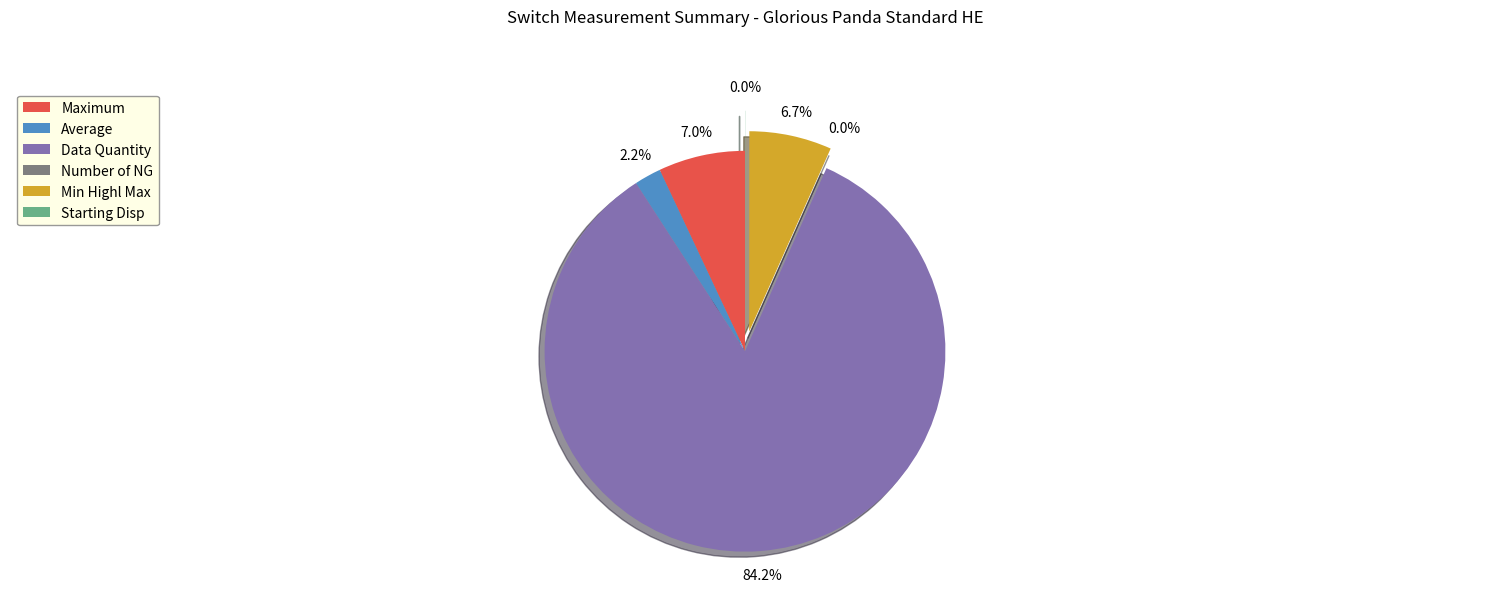

What is the total percentage of Average and Min Highl Max?

8.8%